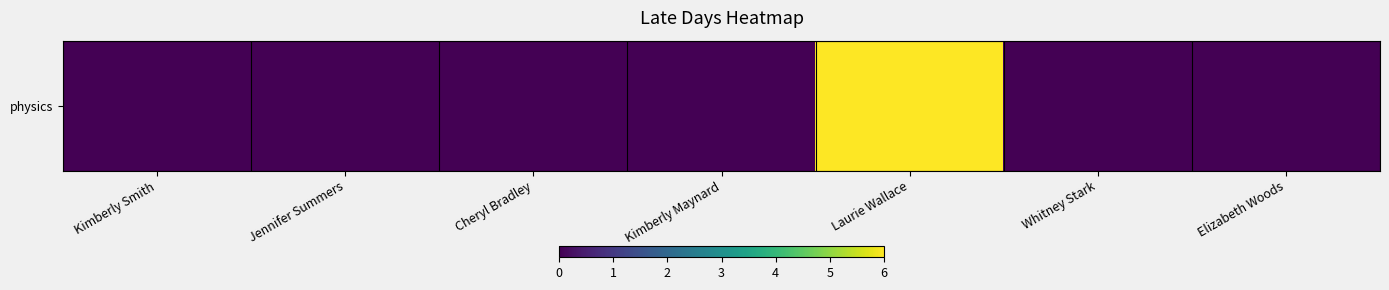

List the labels in order of value, smallest first.

Kimberly Smith, Jennifer Summers, Cheryl Bradley, Kimberly Maynard, Whitney Stark, Elizabeth Woods, Laurie Wallace